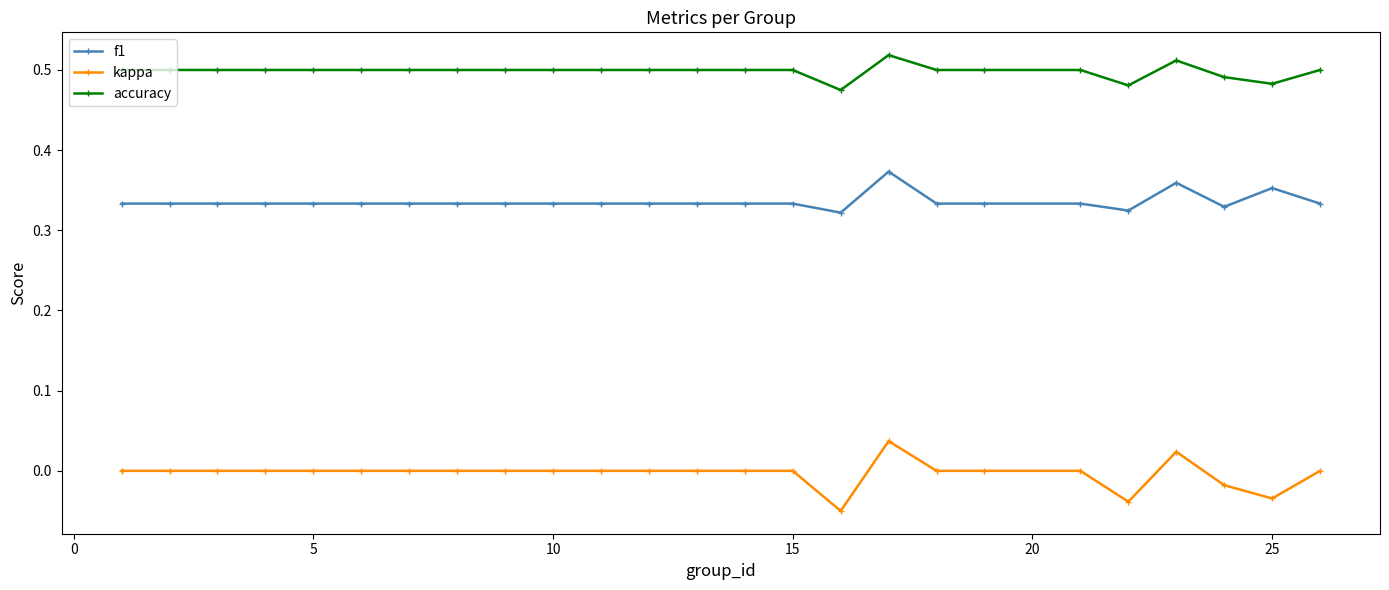

True or false: kappa and f1 cross at least once.

False